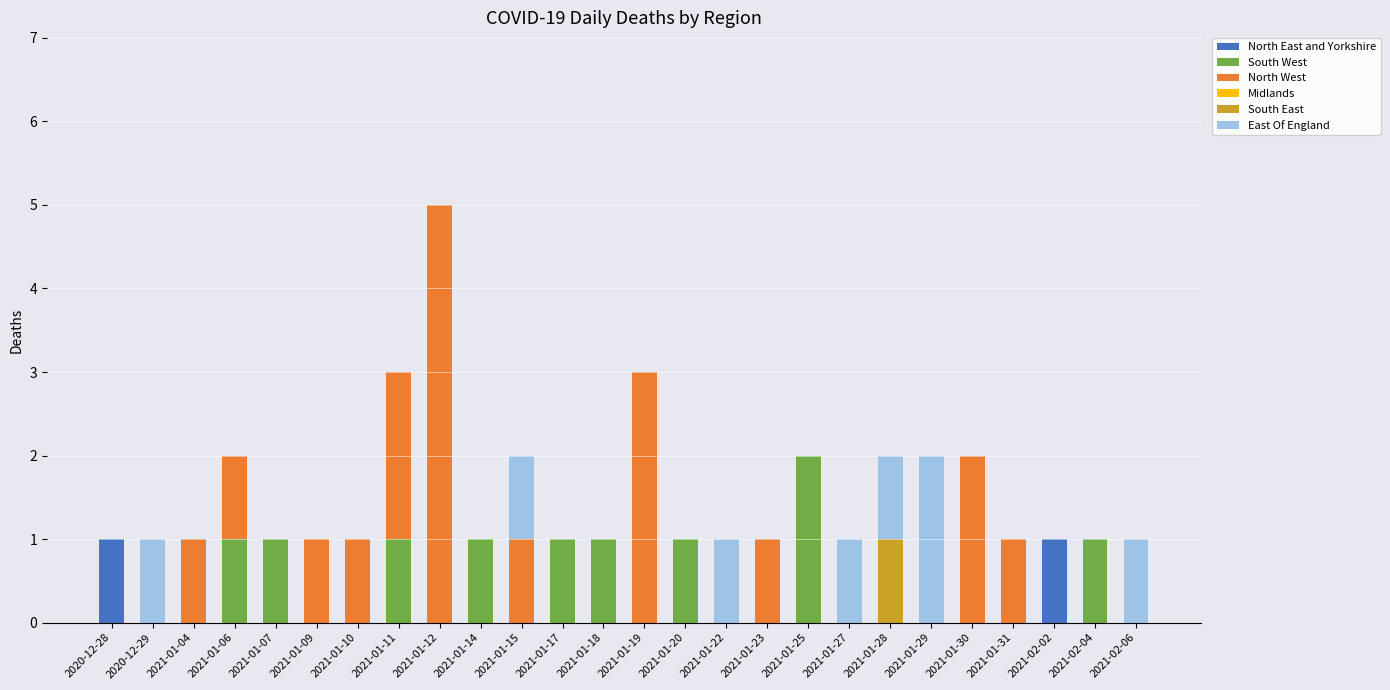

The value of North East and Yorkshire at 2021-01-09 is -1. True or false?

False